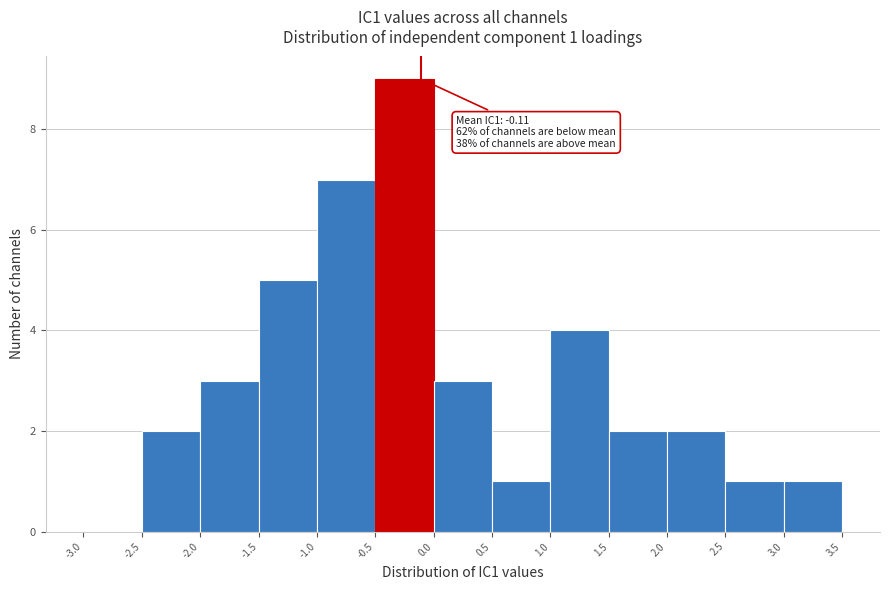

Which range on the x-axis has the tallest bar?

-0.5 to 0.0